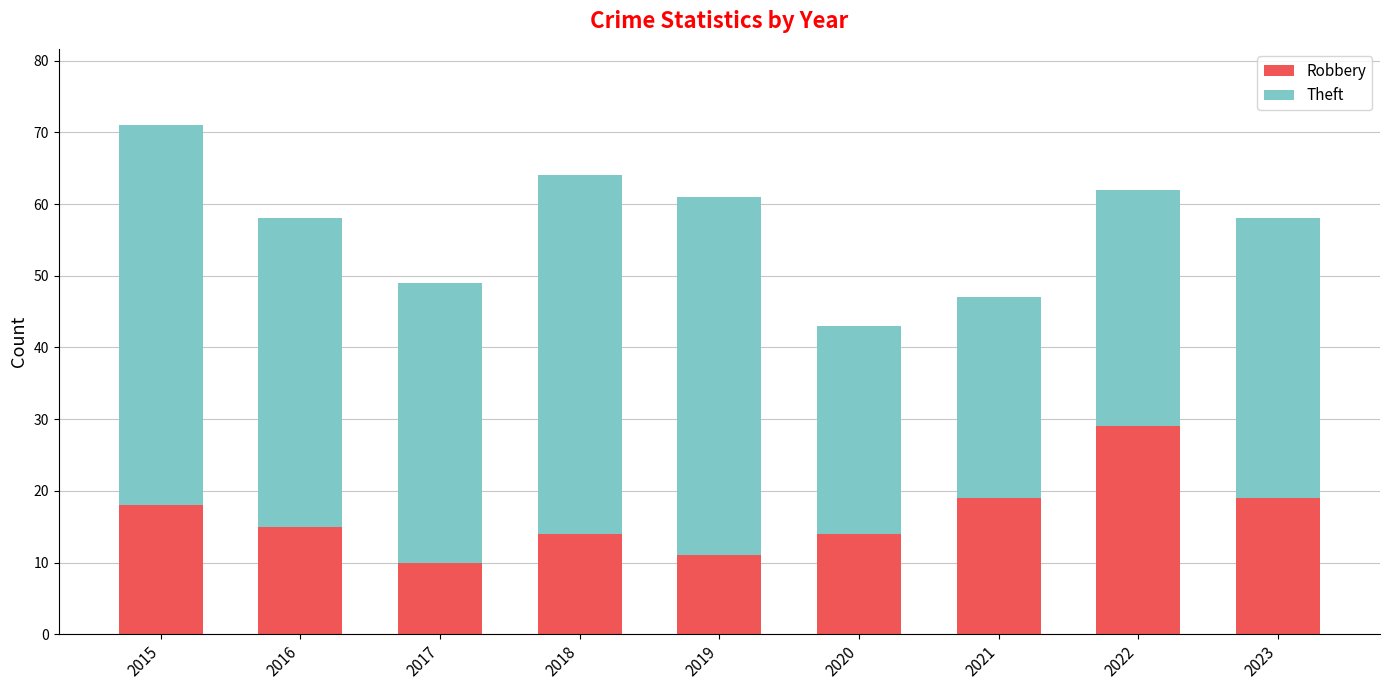

The Robbery series shows 15 at 2019. True or false?

False